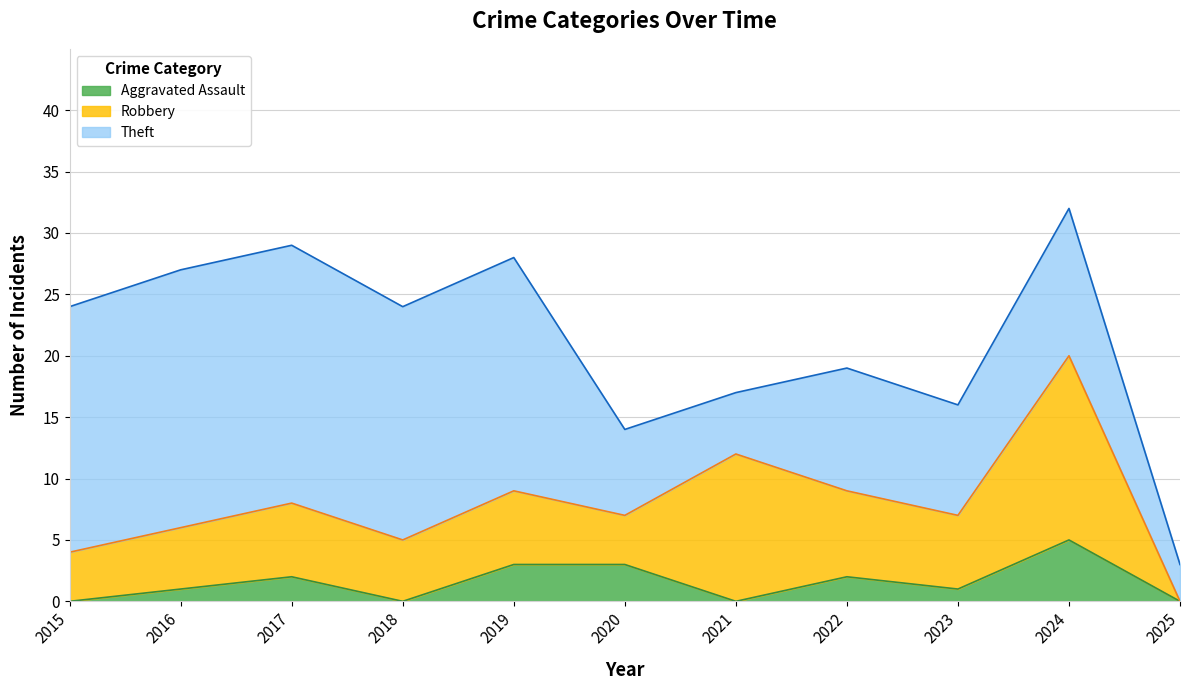

At 2024, list the series in order from smallest to largest.

Aggravated Assault, Theft, Robbery